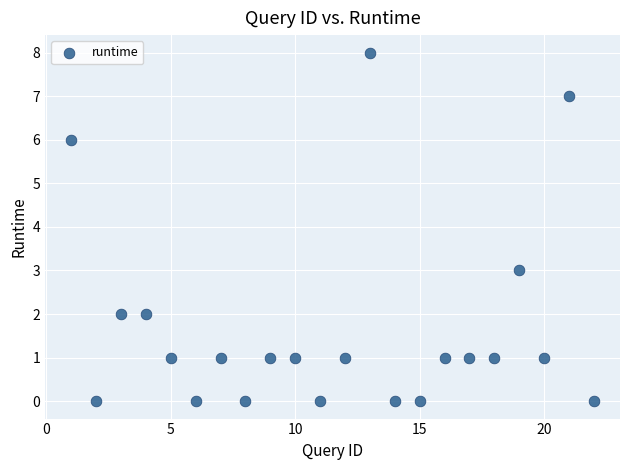

What Y value in the scatter plot is closest to 4?

3